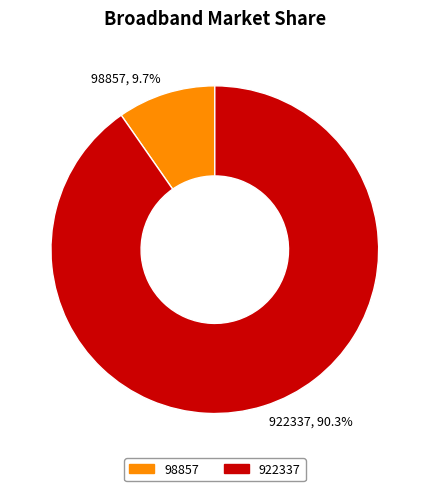

Between 98857, 9.7% and 922337, 90.3%, which is larger?

922337, 90.3%